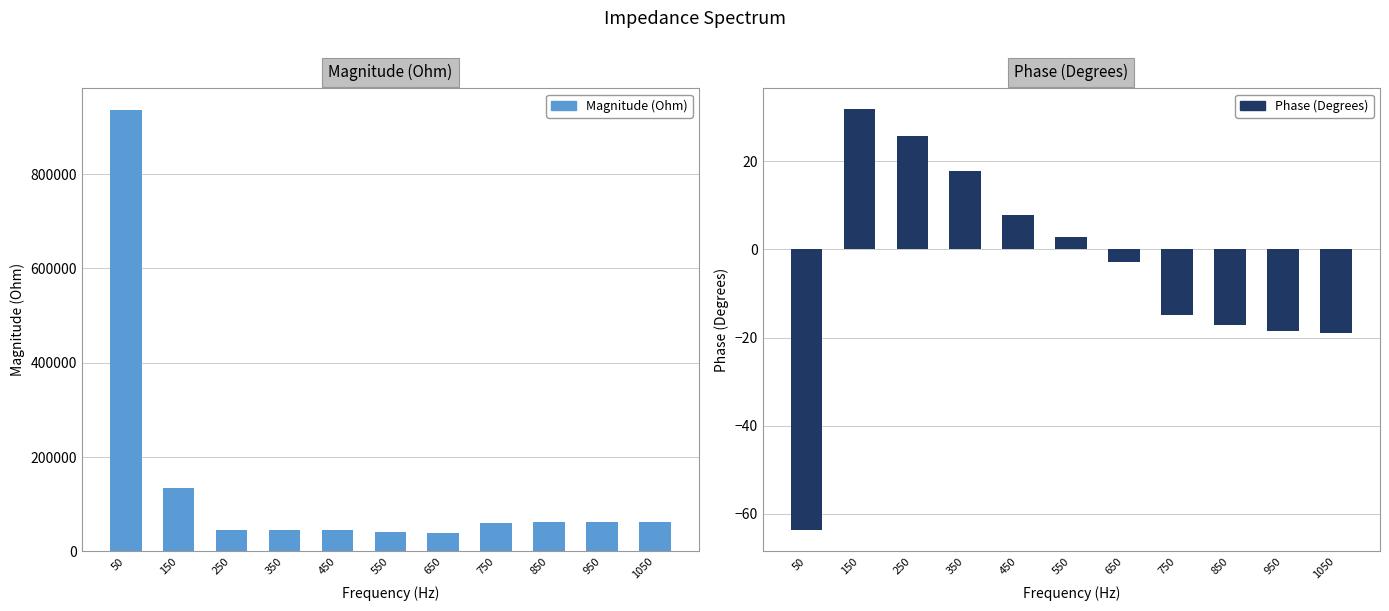

Rank the categories by Magnitude (Ohm) value from lowest to highest.

650, 550, 250, 450, 350, 750, 1050, 850, 950, 150, 50